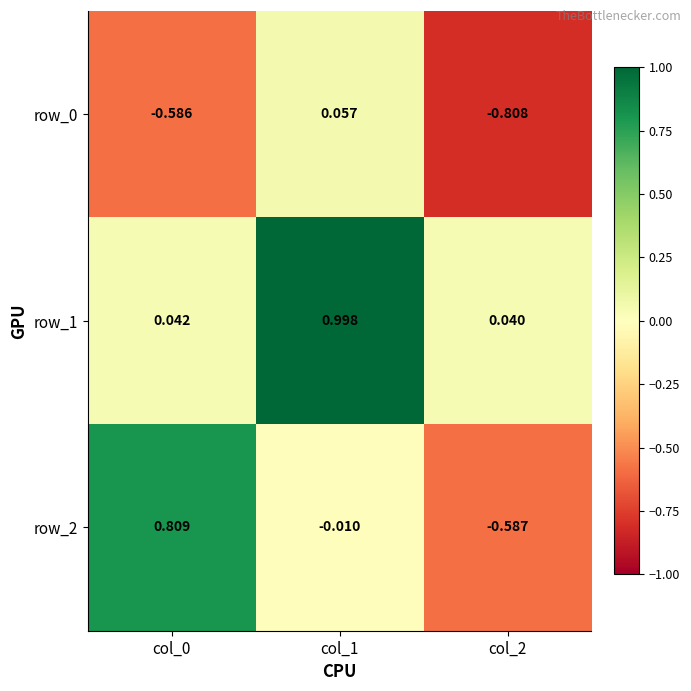

What is the difference between the maximum and minimum values in the row_1 series?

1.0